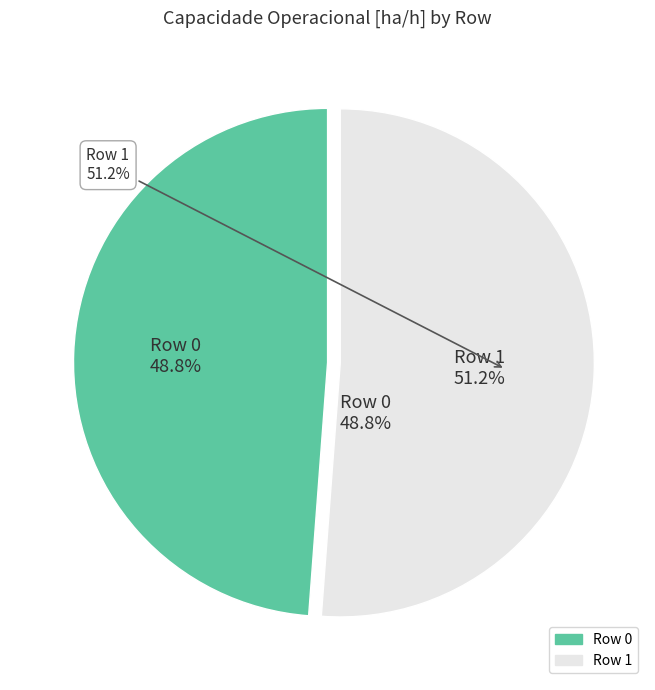

What is the change in value from 0 to 1?

+0.9